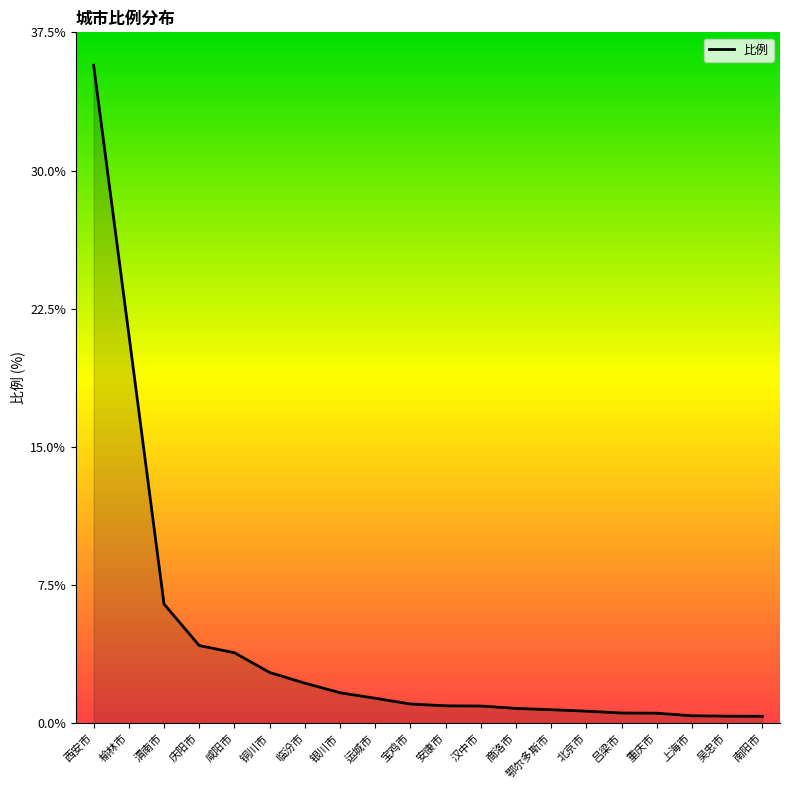

What position from the right is 银川市?

13